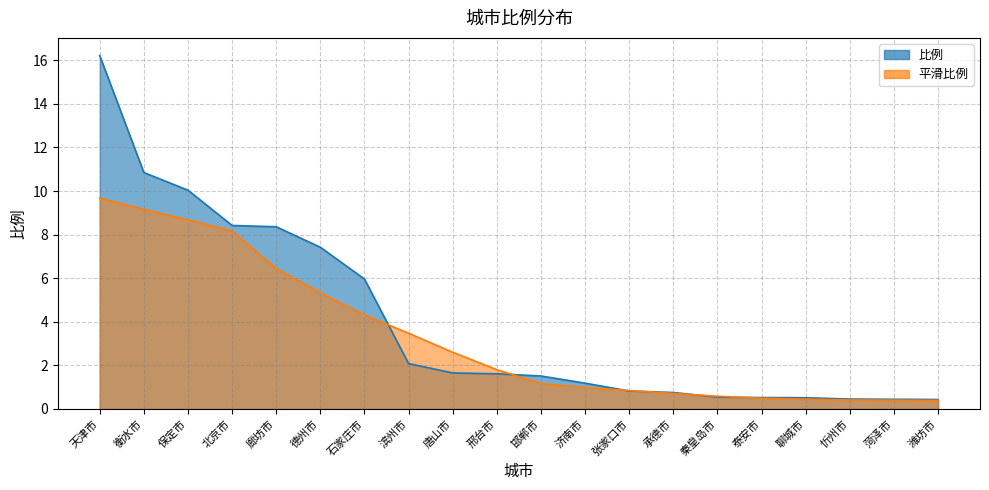

True or false: 平滑比例_line and 比例_line intersect in this chart.

True